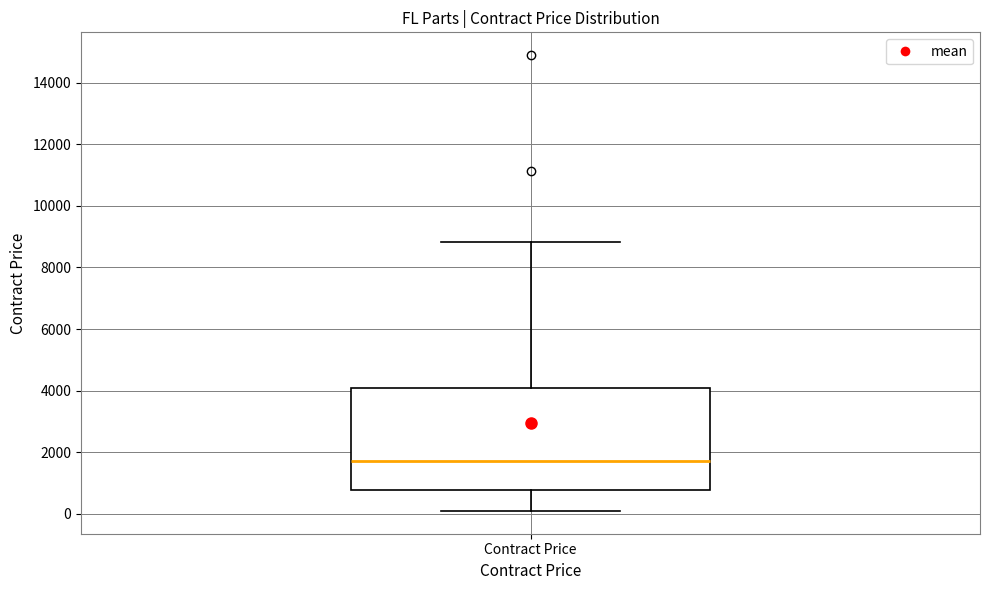

Where is the lower edge of the box for Contract Price on the y-axis? The values are not printed on the chart, so give them approximately, as read against the axis.

800